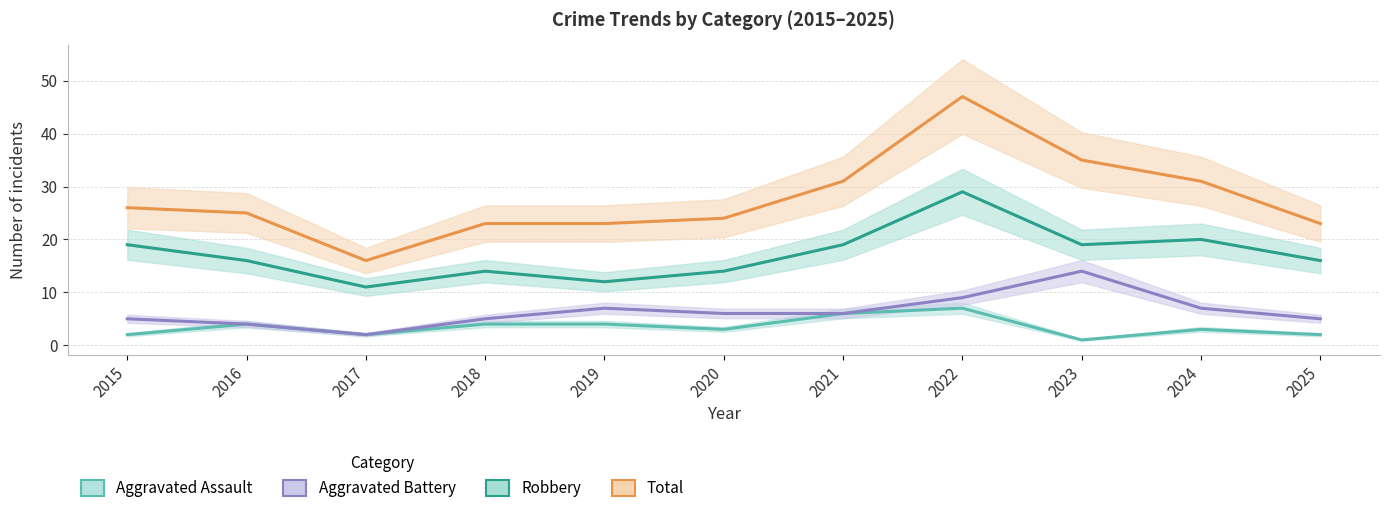

True or false: Aggravated Battery and Total cross at least once.

False